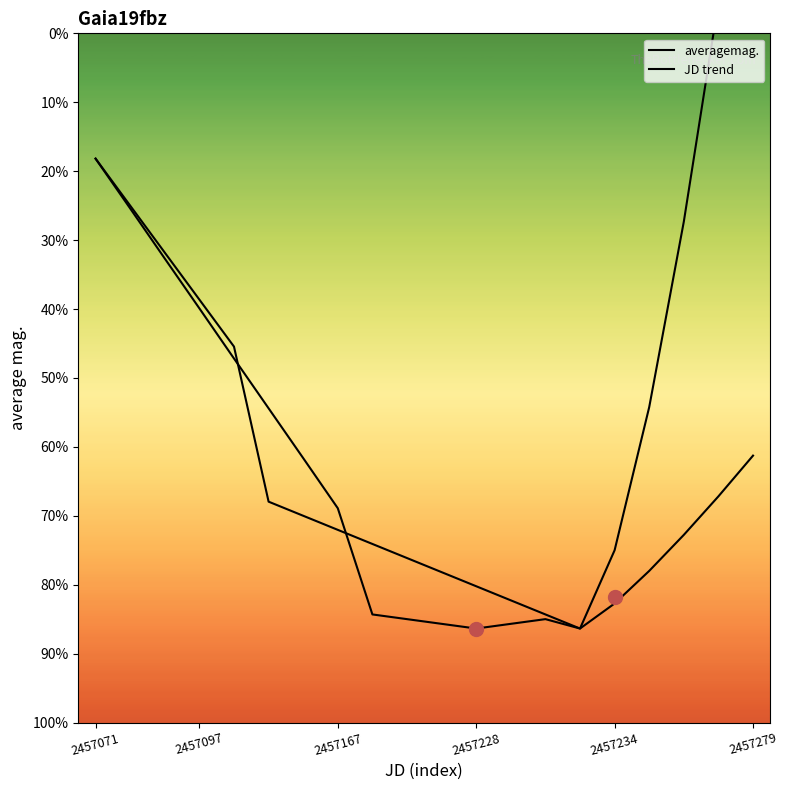

What is the average value of the averagemag. series?

16.0